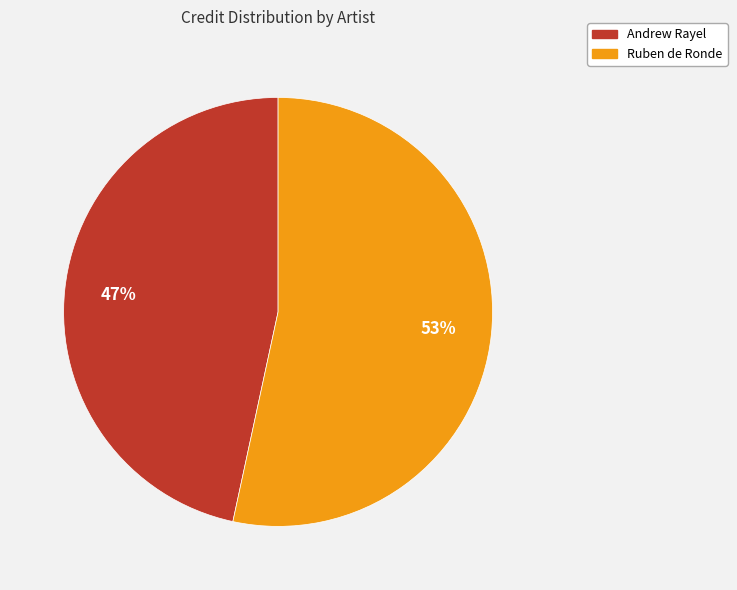

Combined, do Ruben de Ronde and Andrew Rayel account for over 50%?

Yes